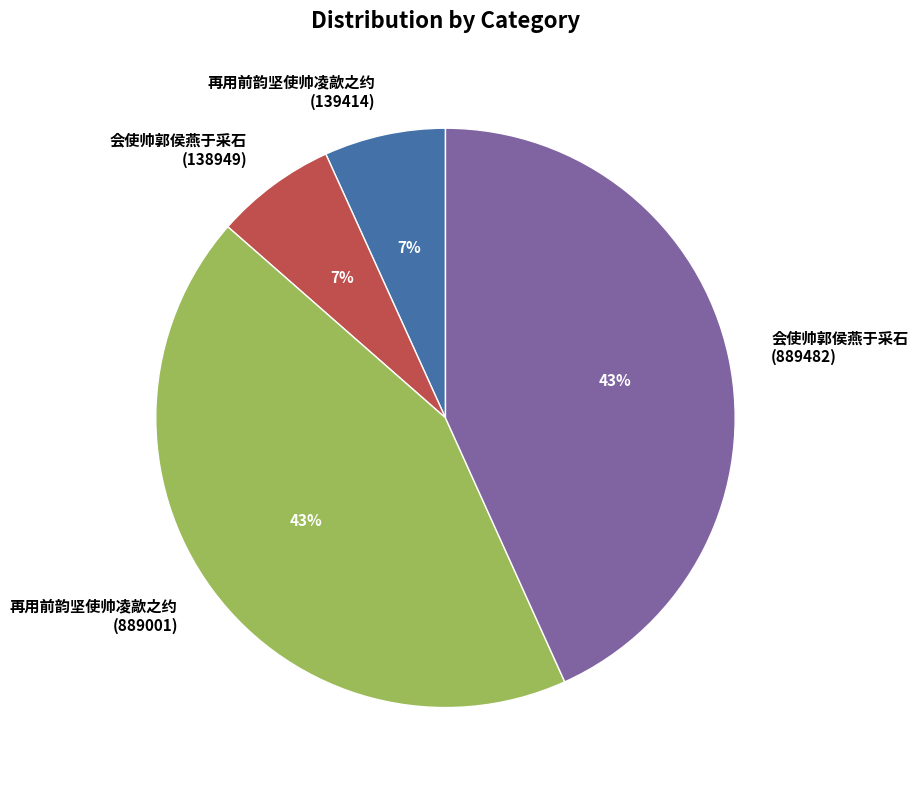

What percentage is the 会使帅郭侯燕于采石 (138949) slice, to the nearest percent?

7%